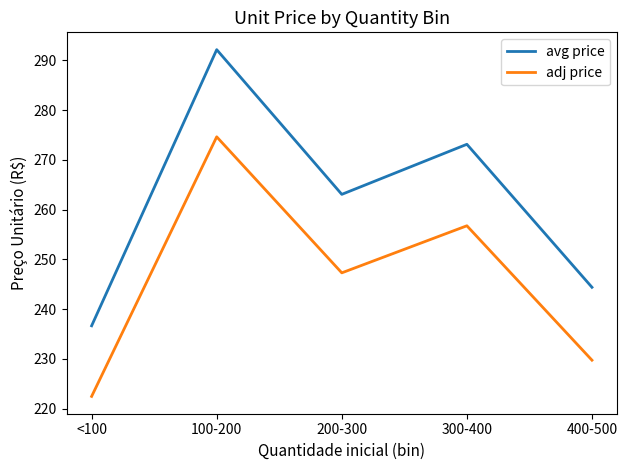

What position from the right is 200-300?

3